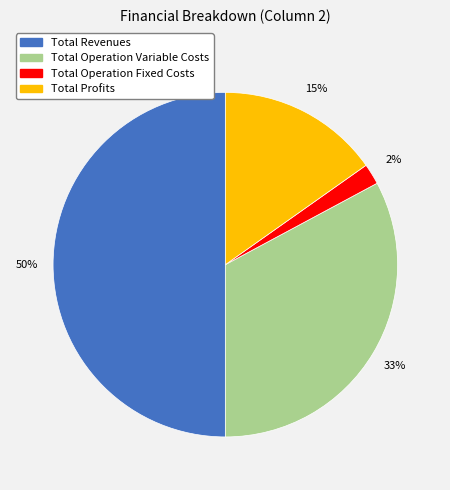

To the nearest percent, what is the difference between the largest and smallest slice percentages?

48%